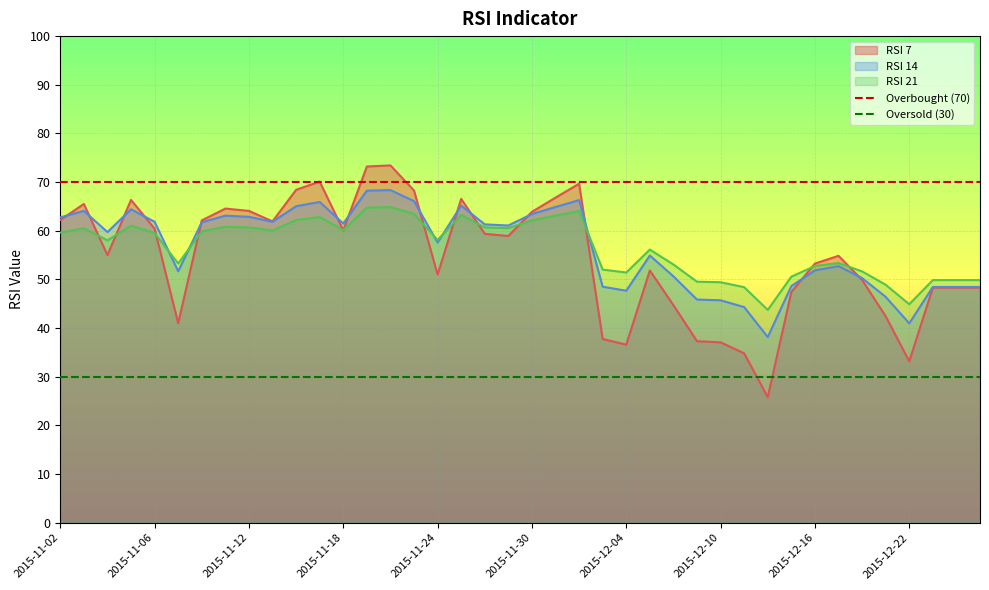

True or false: RSI 21 has a value of 51.4 at 2015-12-04.

True